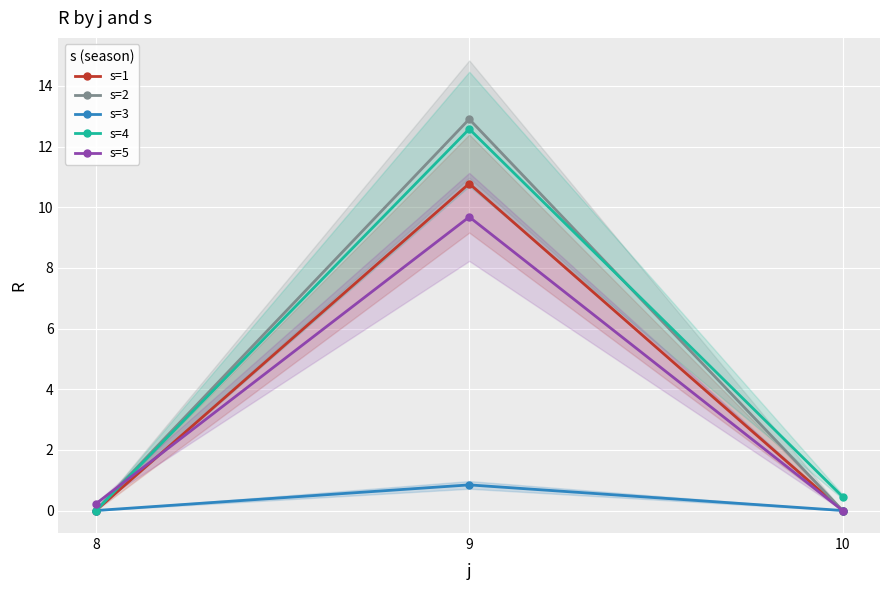

How many values in the s=1 series exceed 0?

1